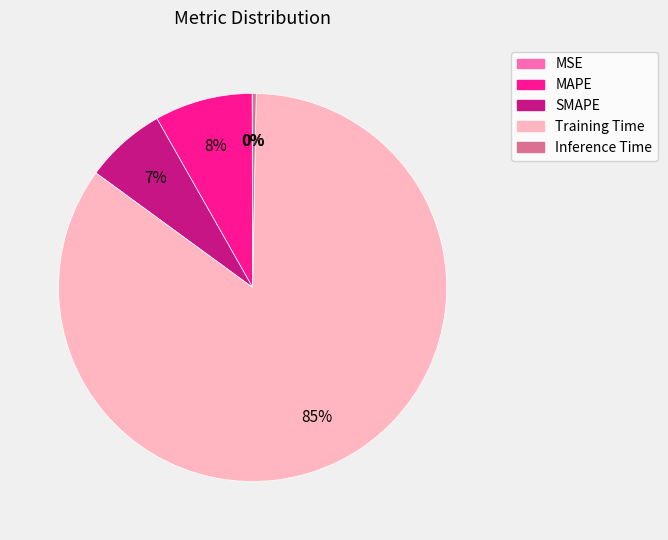

Does Training Time account for over 50% of the chart?

Yes